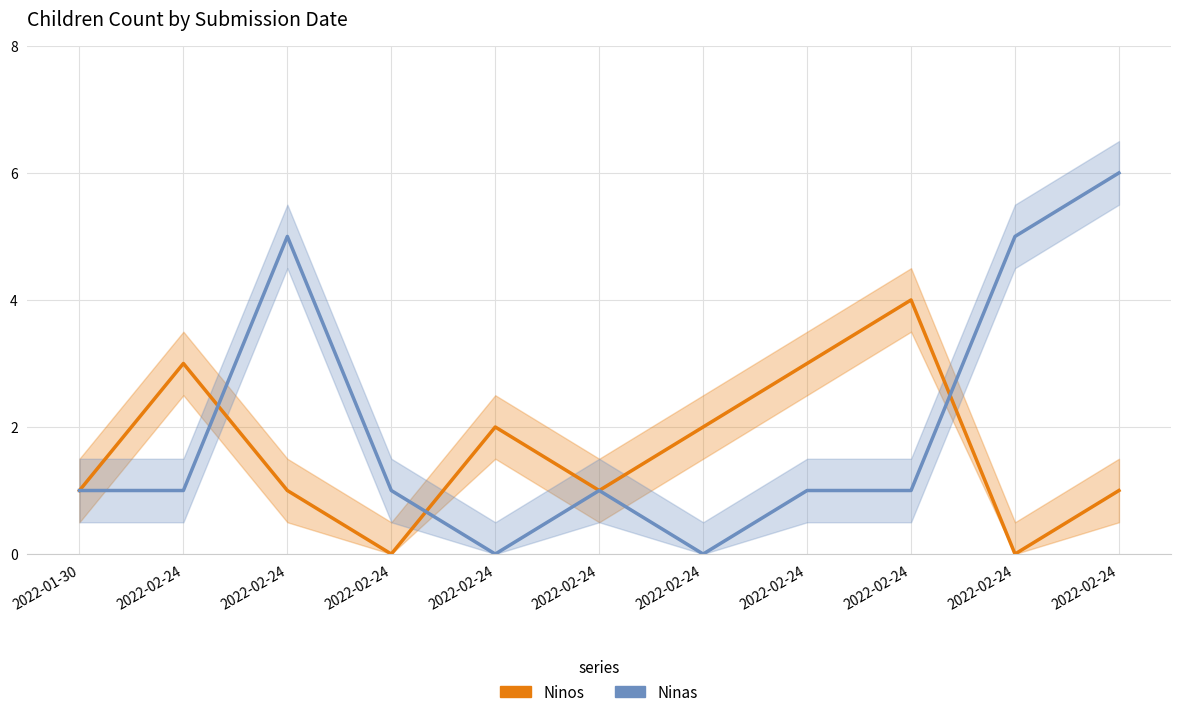

Rank the series by their maximum value, from highest to lowest.

Ninas, Ninos